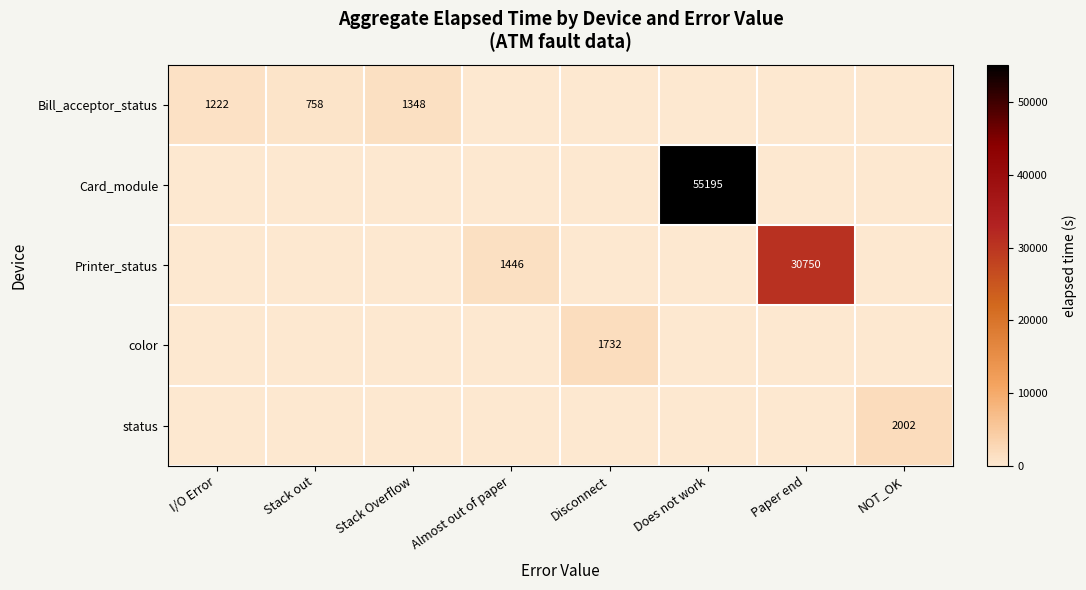

The value of status at Disconnect is 0.0. True or false?

True